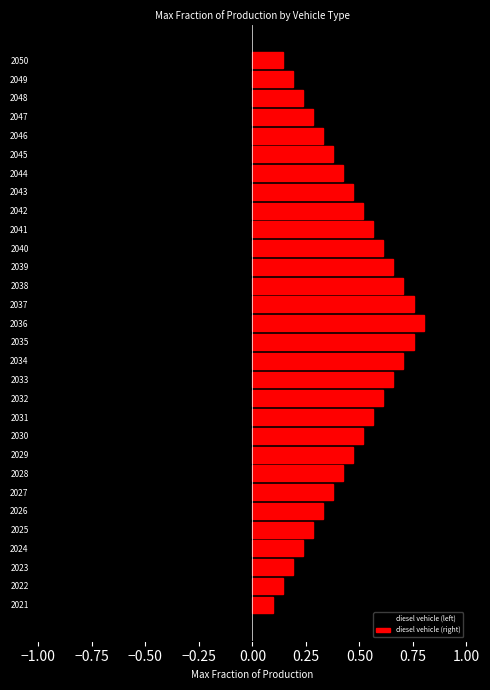

How many categories are shown in the chart?

30